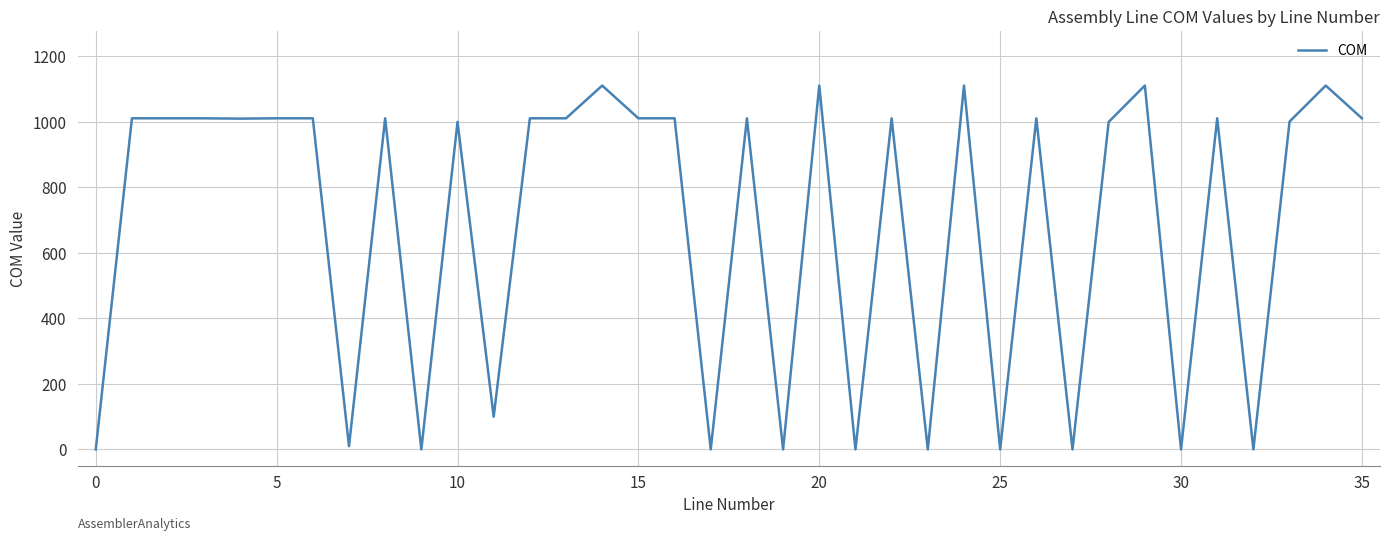

How many values are below 1011?

16